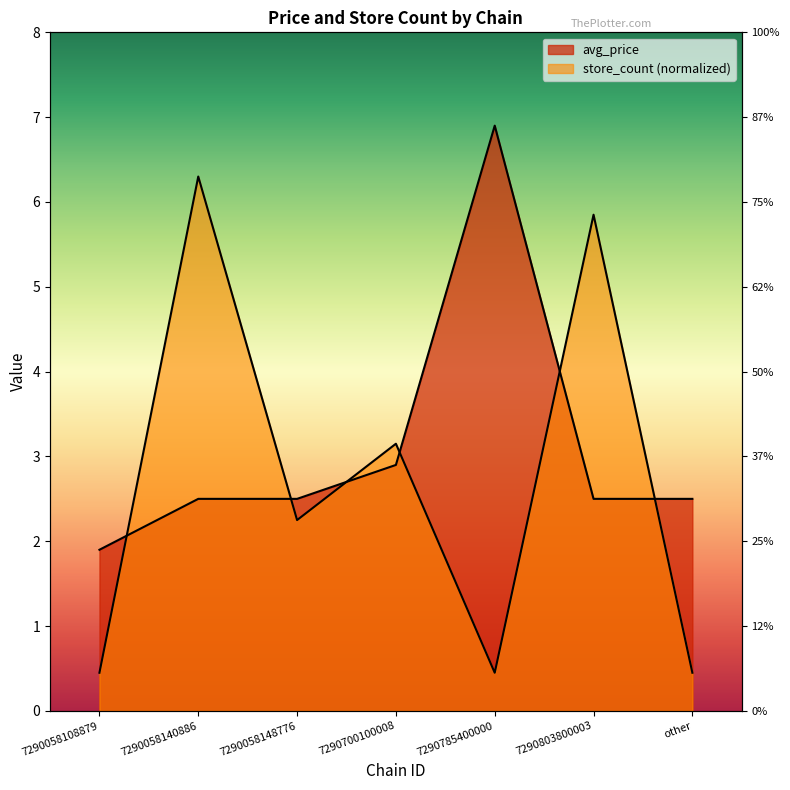

Is it true that store_count equals 2.2 at 7290058148776?

True